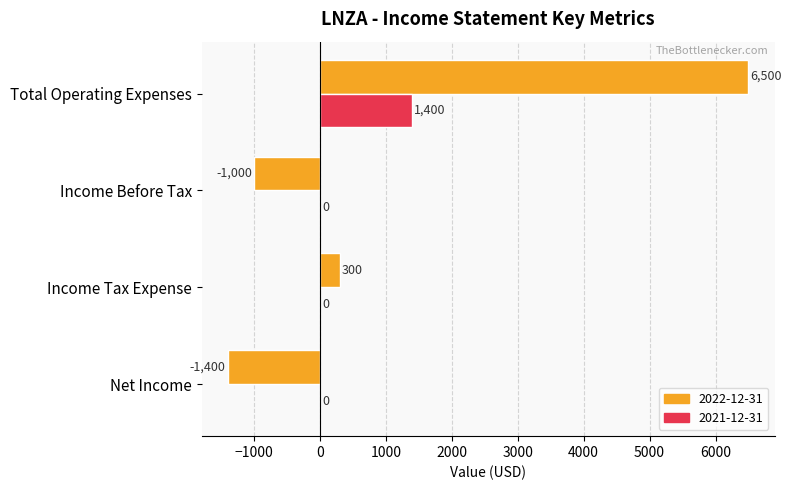

What is the sum of all 2022-12-31 values?

4400